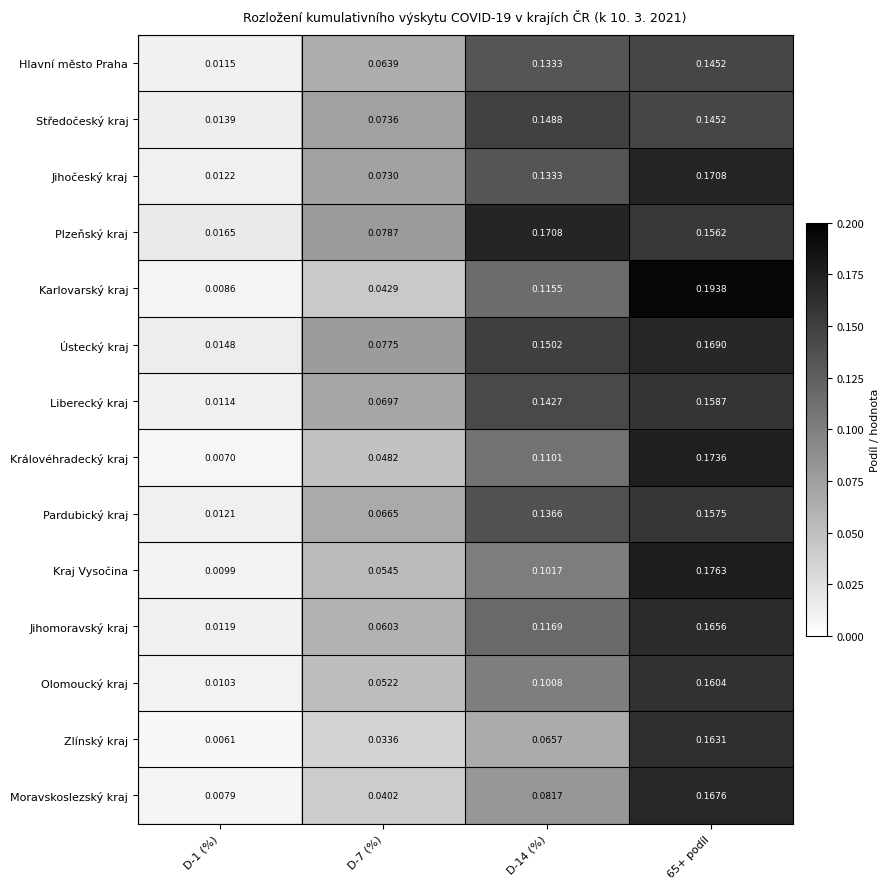

Which series has the widest spread of values?

Karlovarský kraj